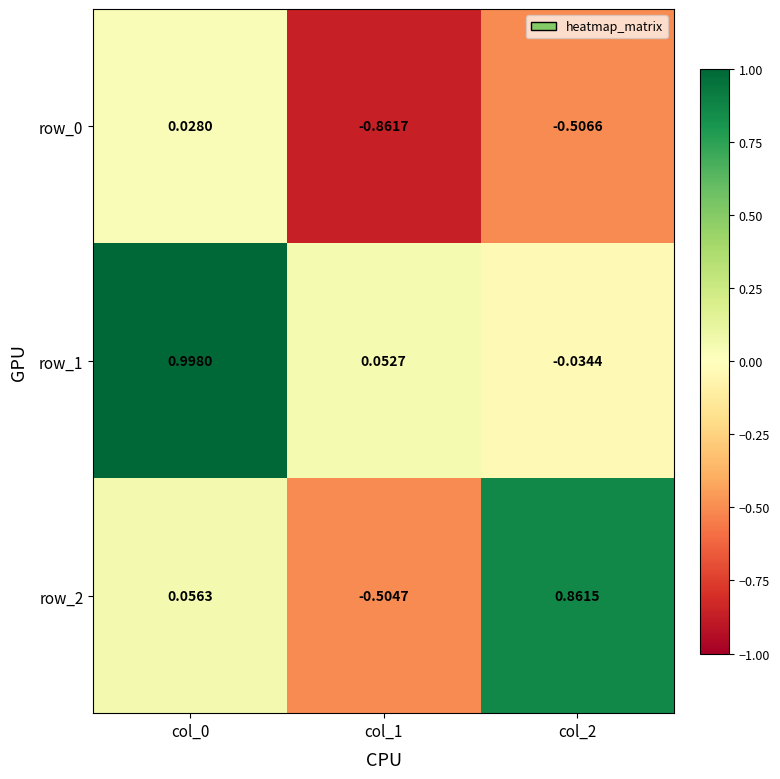

Which series has the largest total across all categories?

row_1